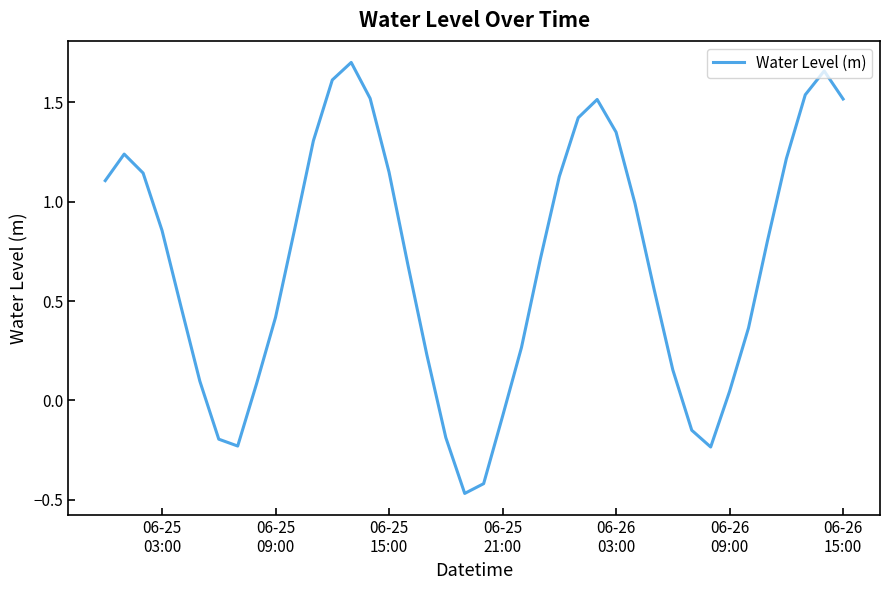

Is this an area chart (filled region under the line)?

No